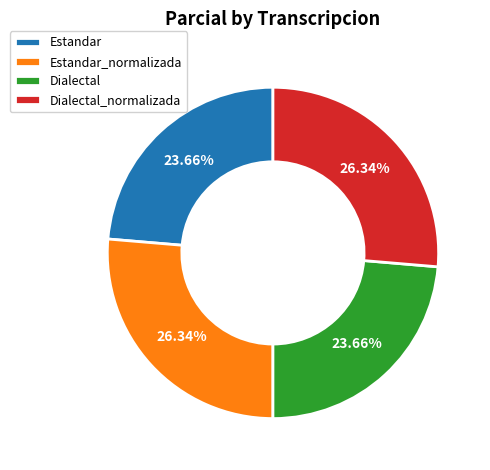

Does Dialectal represent more than half of the total?

No